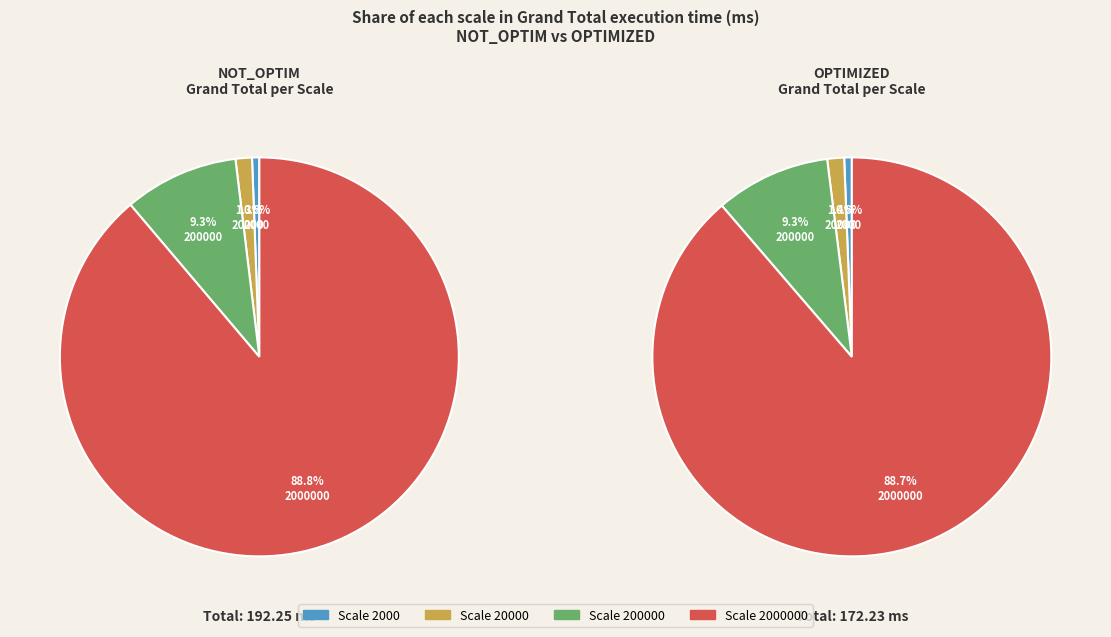

Which series has the widest spread of values?

NOT_OPTIM